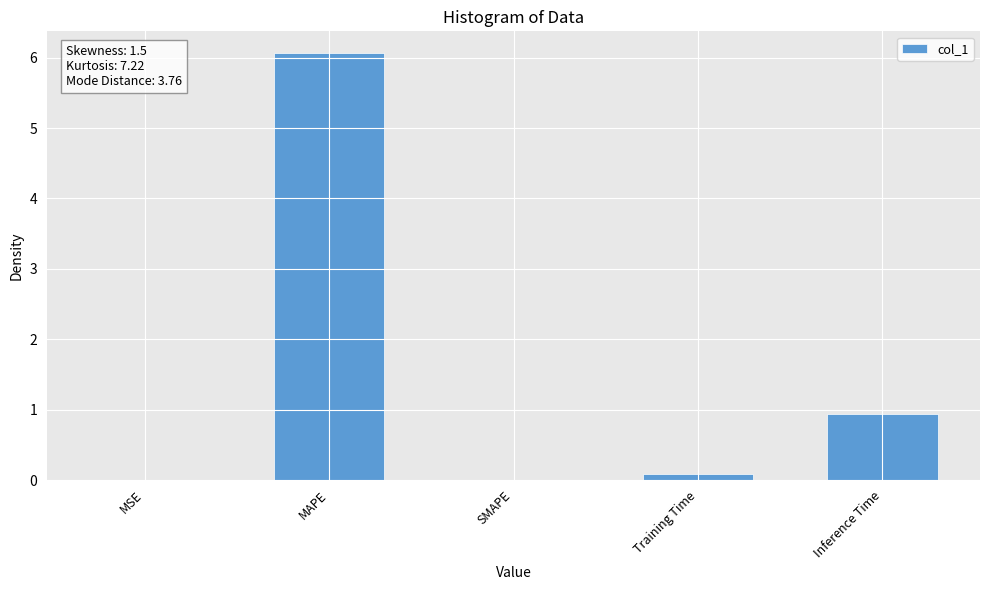

What is the sum of the values at SMAPE and Training Time?

0.1